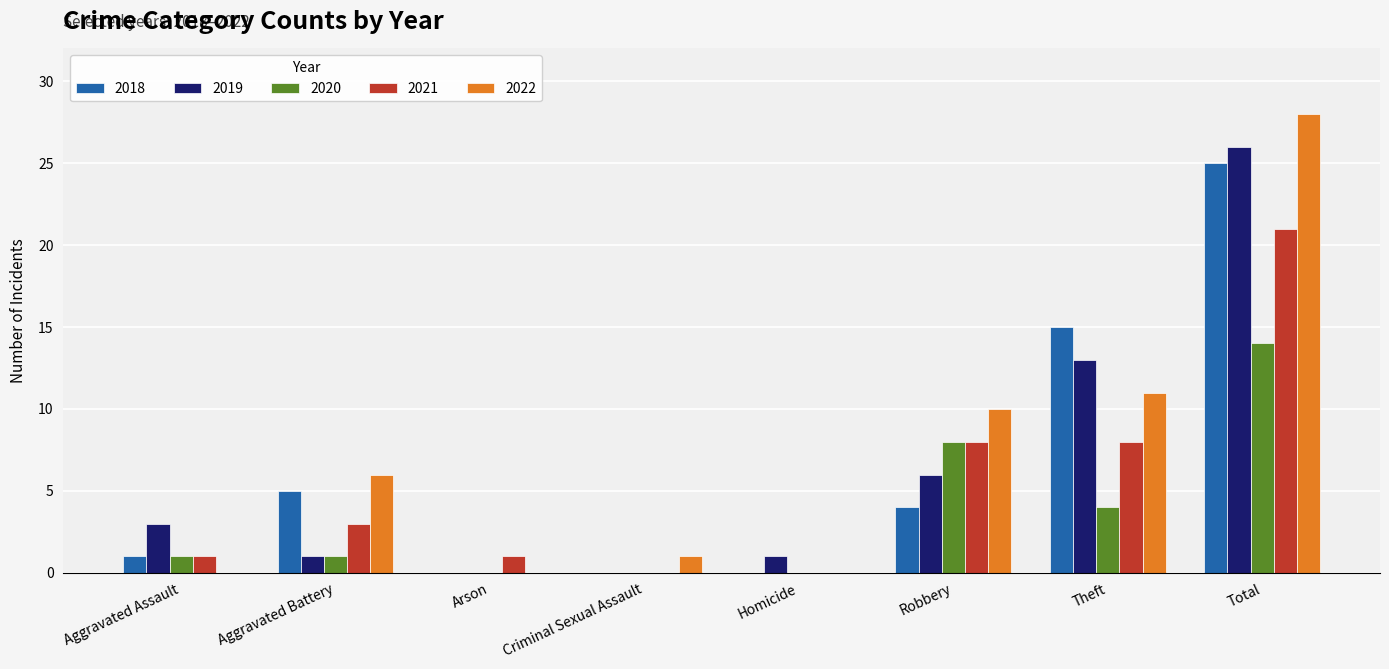

What are all the series names shown in the legend?

2018, 2019, 2020, 2021, 2022